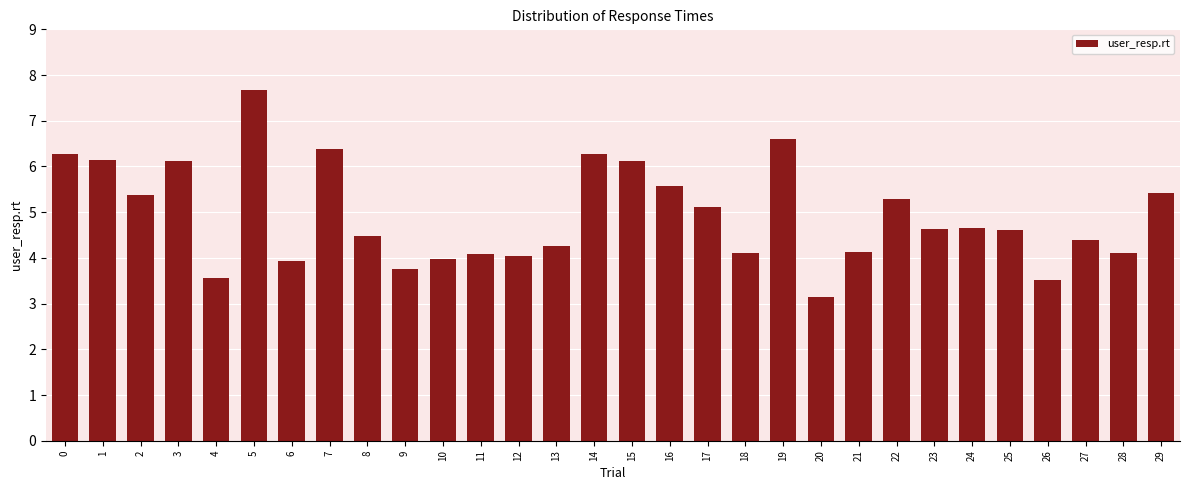

At which label is the value closest to 5?

17